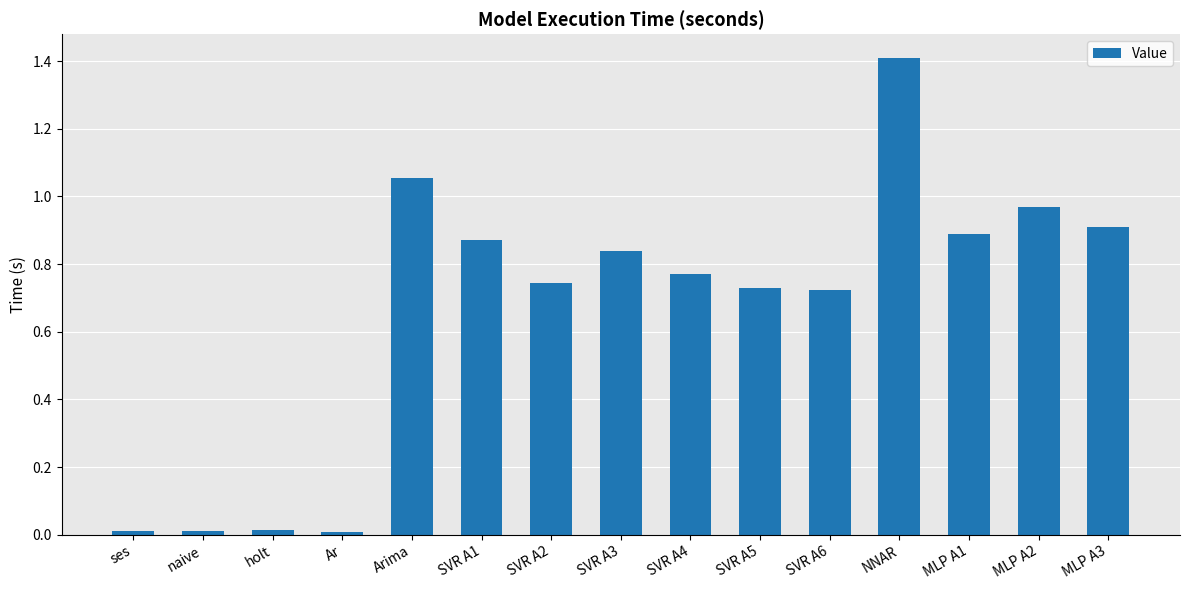

What is the label of the 6th bar from the left?

SVR A1